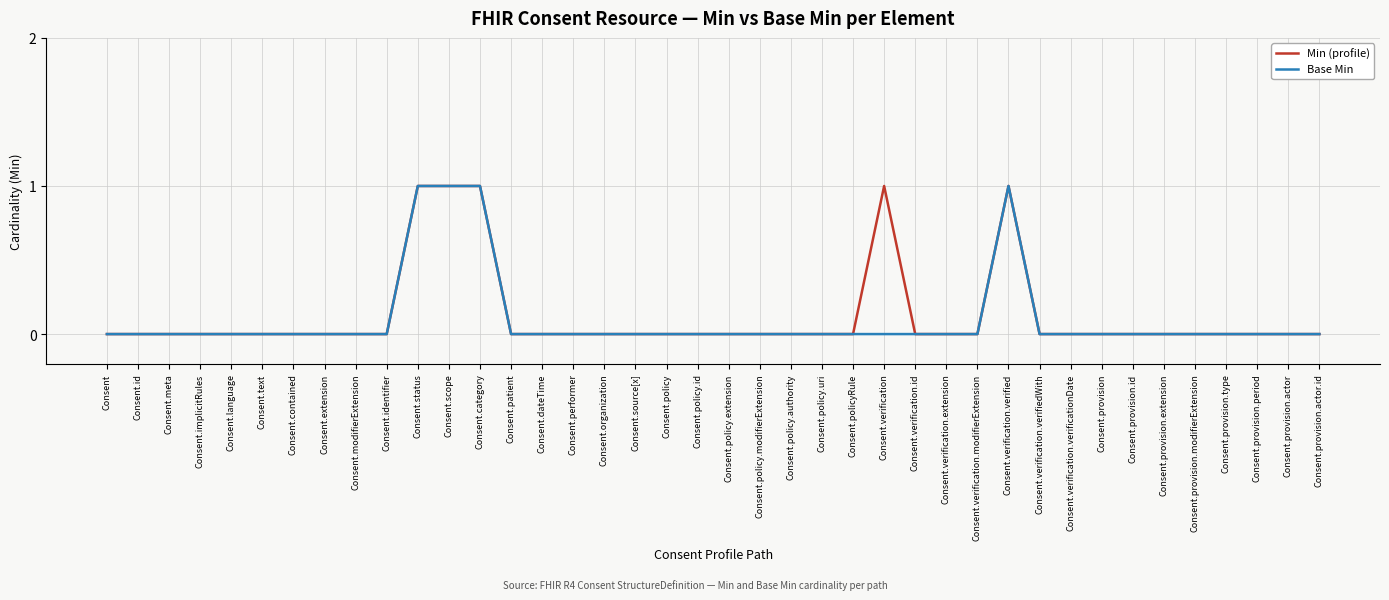

What position from the right is Consent.provision.type?

4